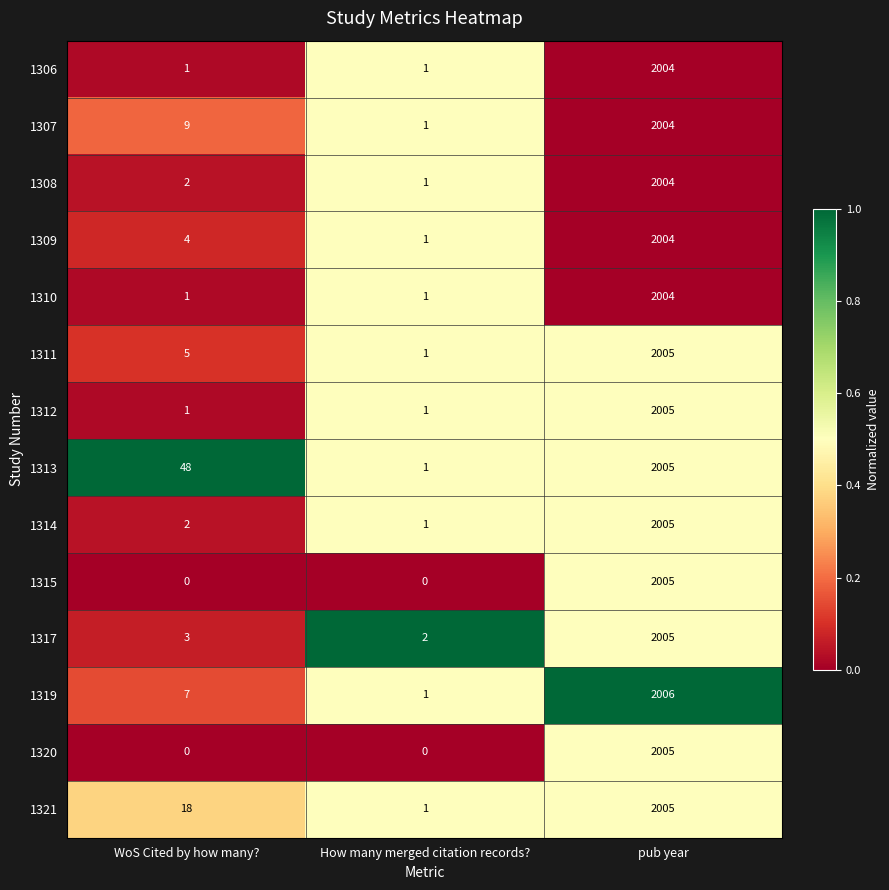

What is the difference between the 1308 values at How many merged citation records? and pub year?

2003